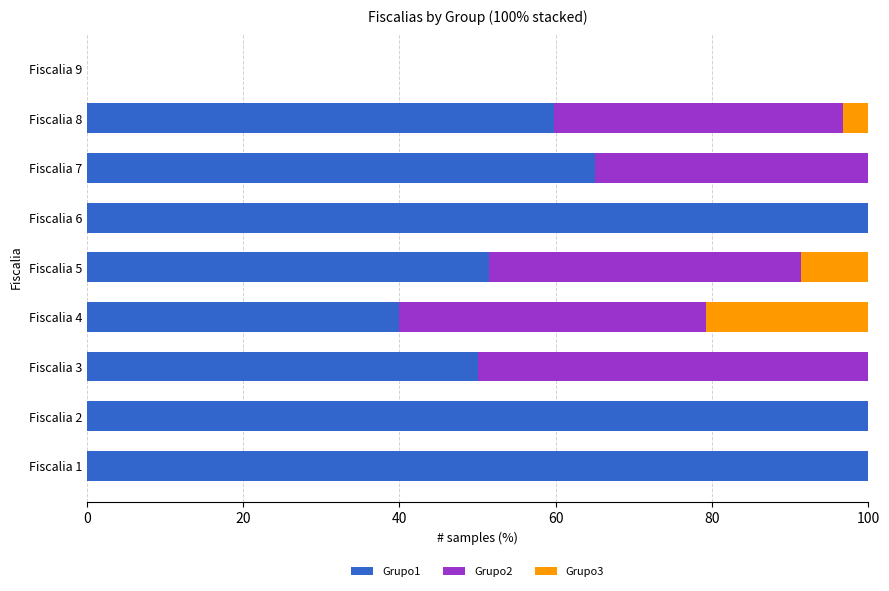

The value of Grupo1 at Fiscalia 2 is 164.5. True or false?

False